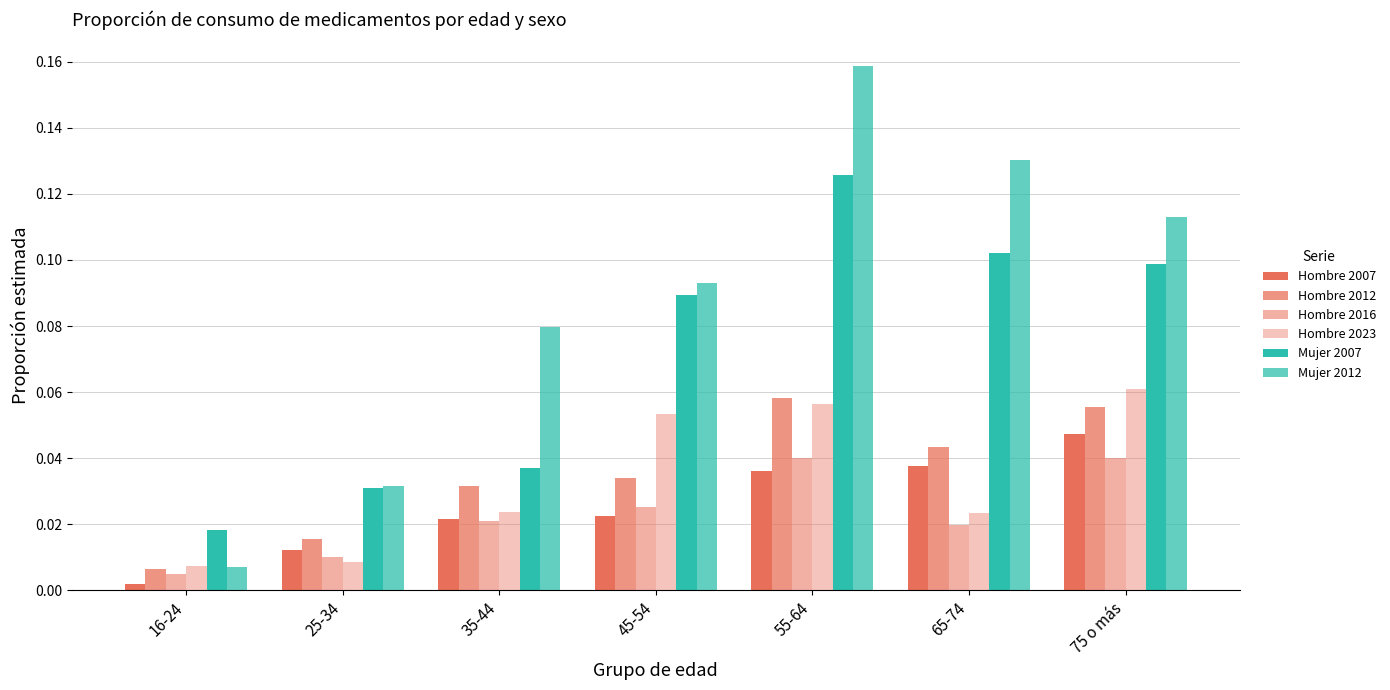

How many groups of bars are there?

7